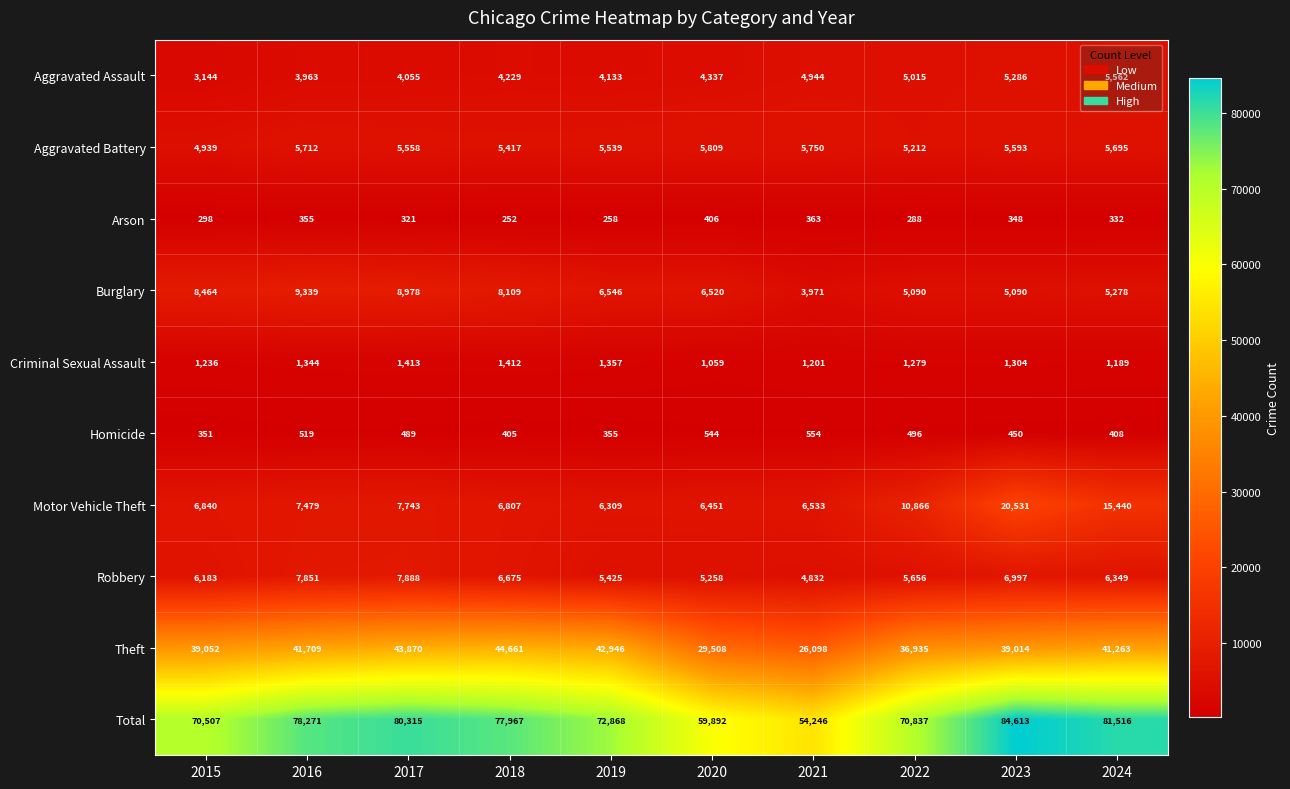

Which series changed the most between 2019 and 2024?

Motor Vehicle Theft